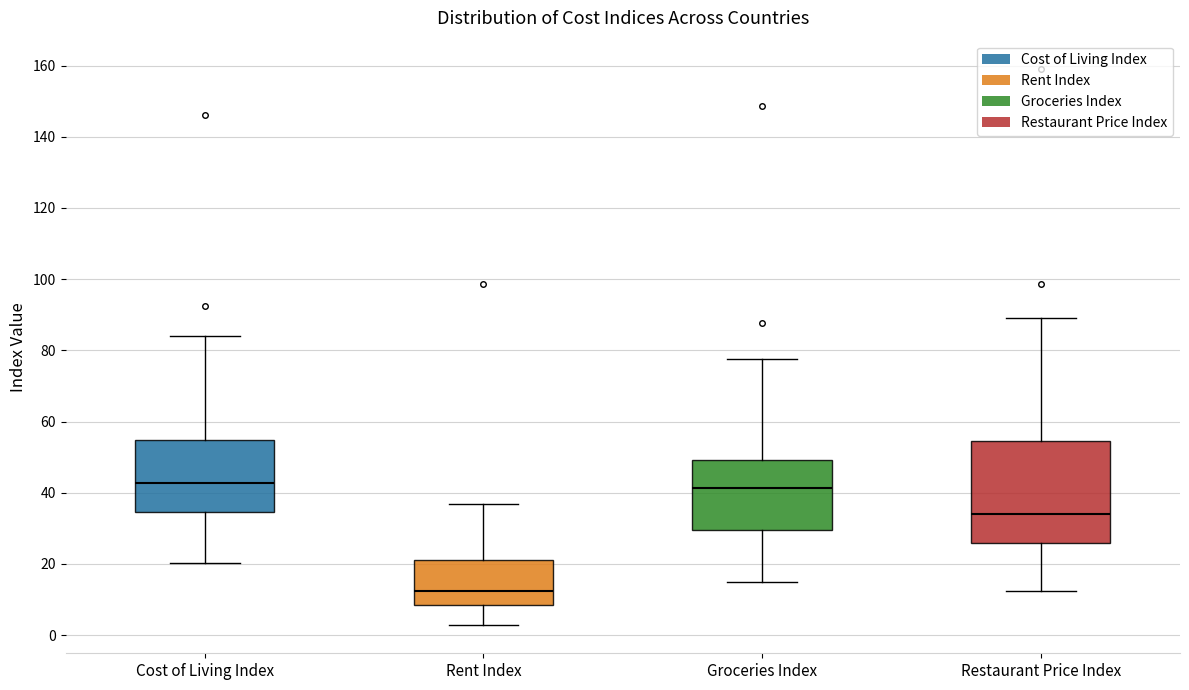

Which box's median line is the lowest?

Rent Index